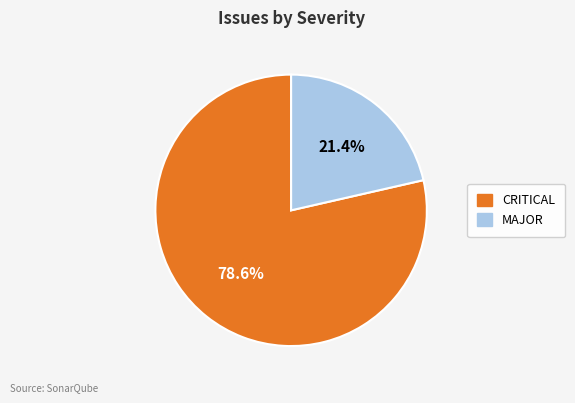

To the nearest percent, what is the average slice percentage?

50%